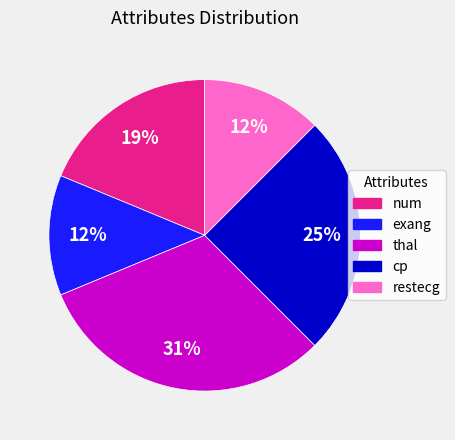

Between cp and exang, which is larger?

cp